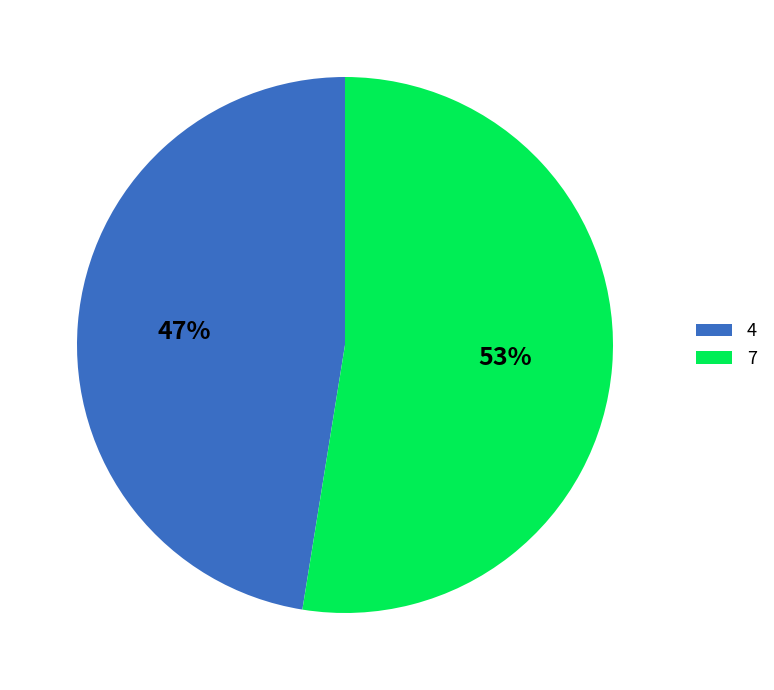

True or false: 7 accounts for 53% of the total.

True